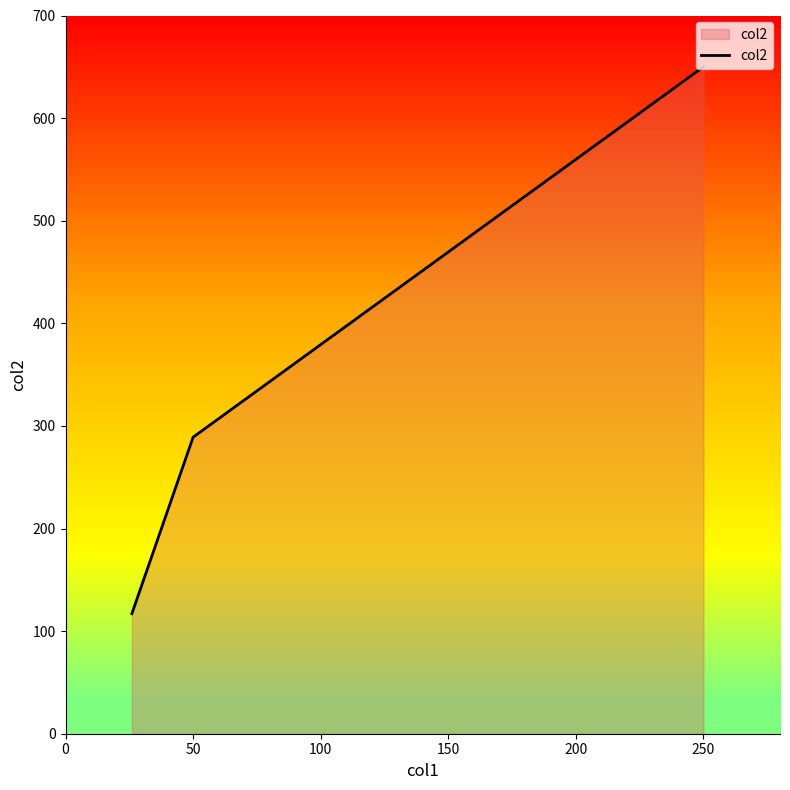

Count the values in the range 117 to 650.

3